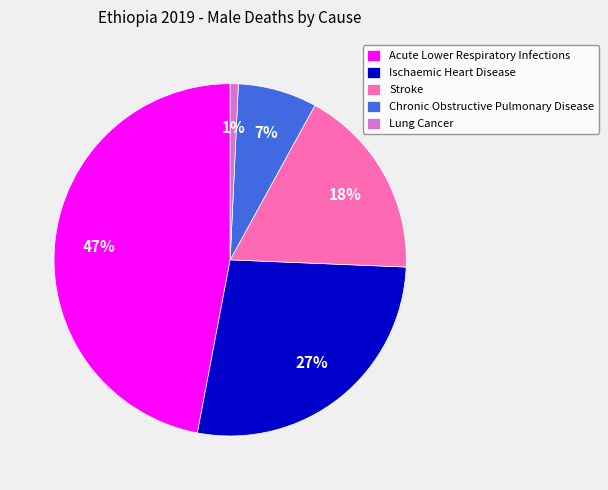

Combined, do Stroke and Chronic Obstructive Pulmonary Disease account for over 50%?

No